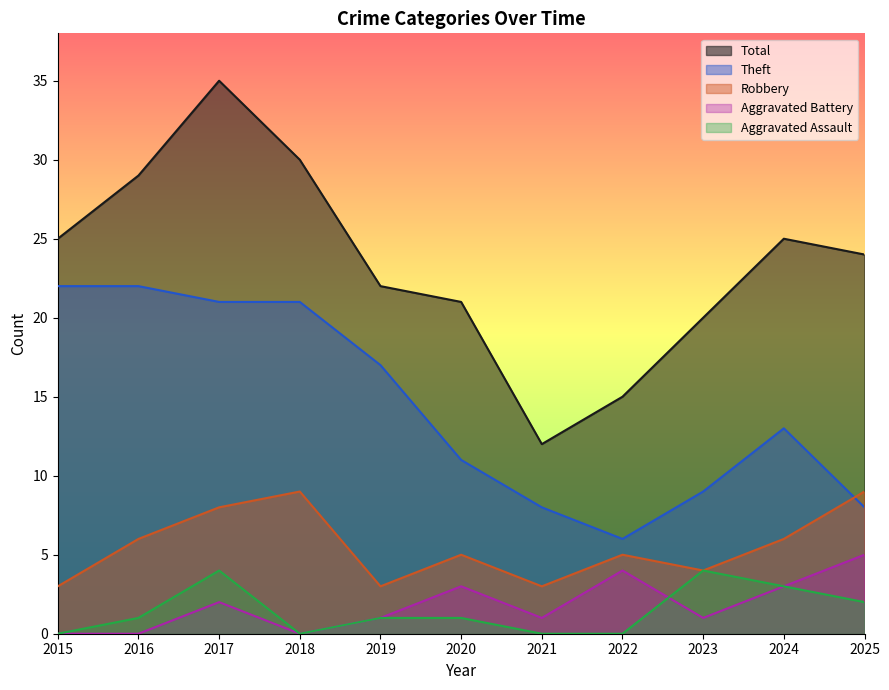

The value of Aggravated Battery at 2018 is 0. True or false?

True